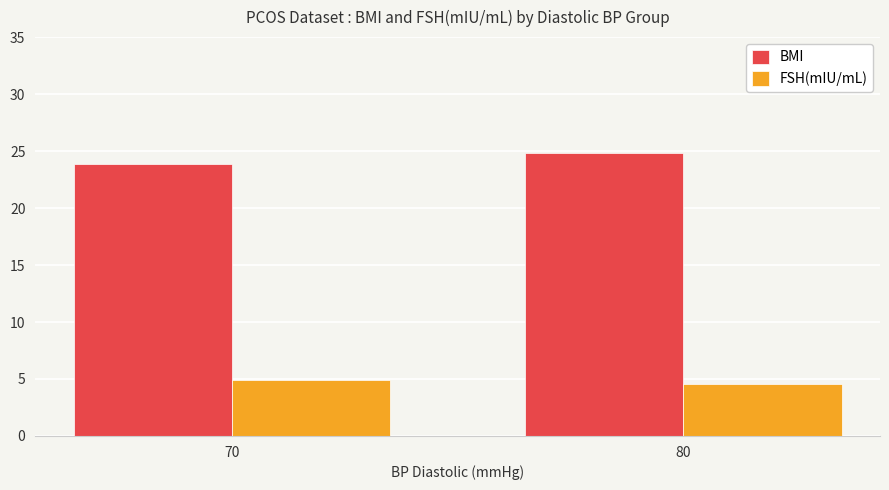

Which series has the widest spread of values?

BMI